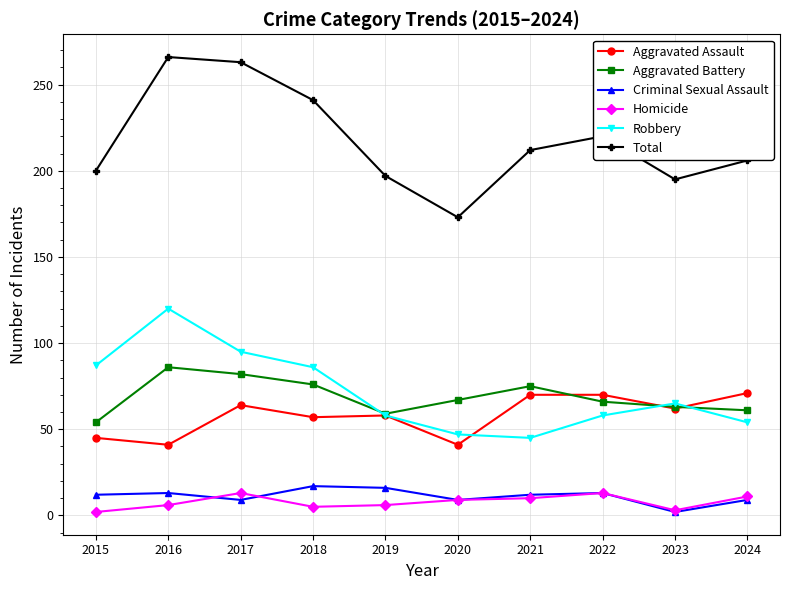

Which series has the largest total across all categories?

Total